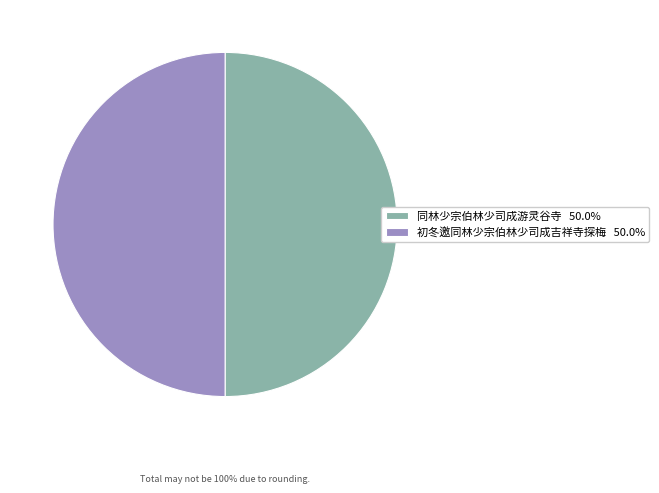

Approximately how many times larger is the value at 同林少宗伯林少司成游灵谷寺 50.0% compared to 初冬邀同林少宗伯林少司成吉祥寺探梅 50.0%?

1.0